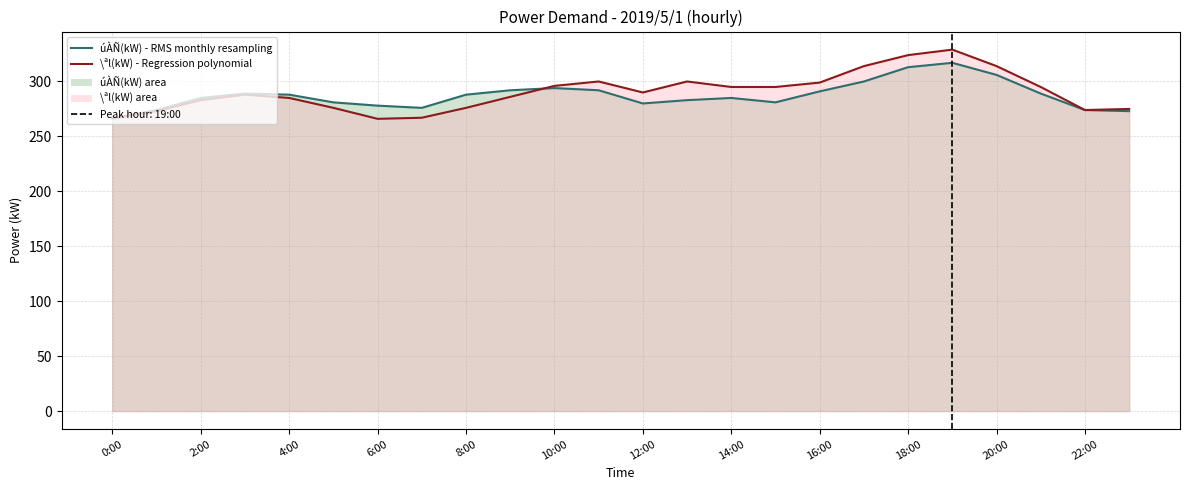

True or false: \ªl(kW) - Regression polynomial has more than 1 interior local peaks.

True